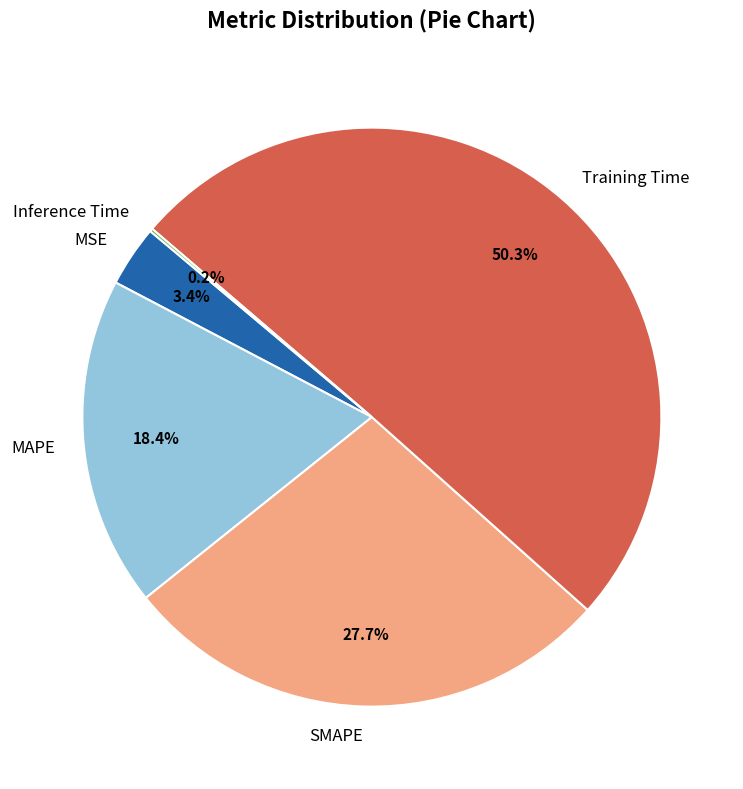

Which slice represents more than half of the pie?

Training Time